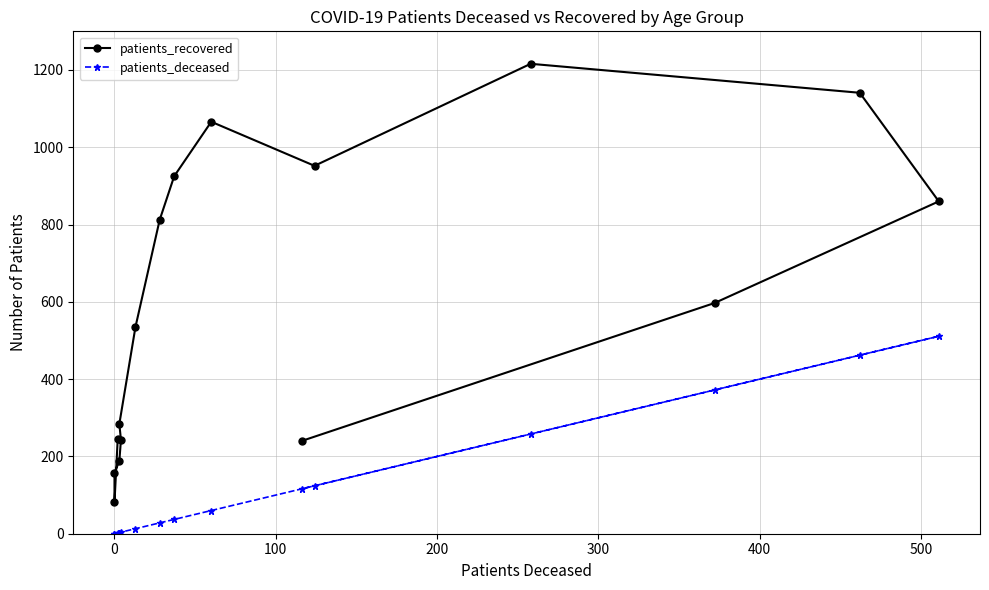

How many interior local valleys does the patients_deceased series have?

1